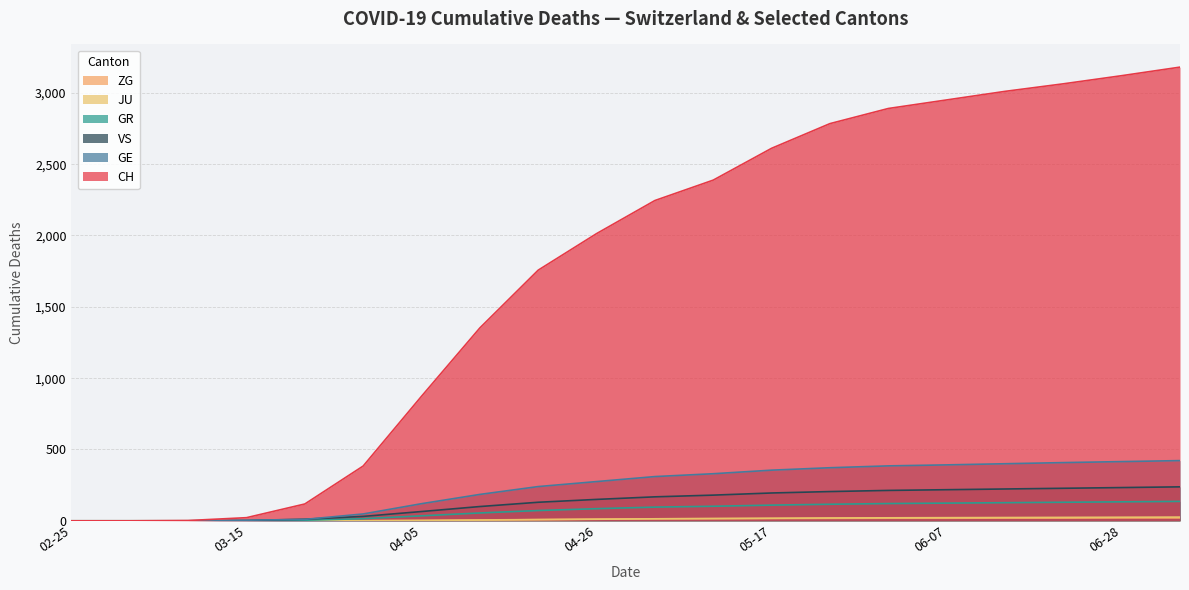

True or false: GR has a value of 126 at 2020-05-03.

False